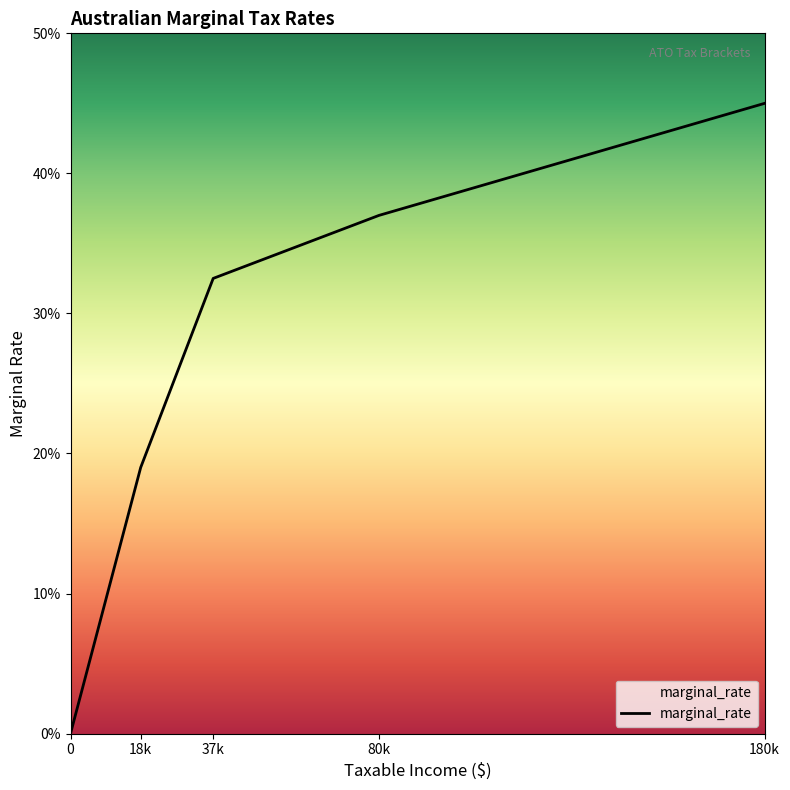

List the labels in order of value, smallest first.

0, 18k, 37k, 80k, 180k